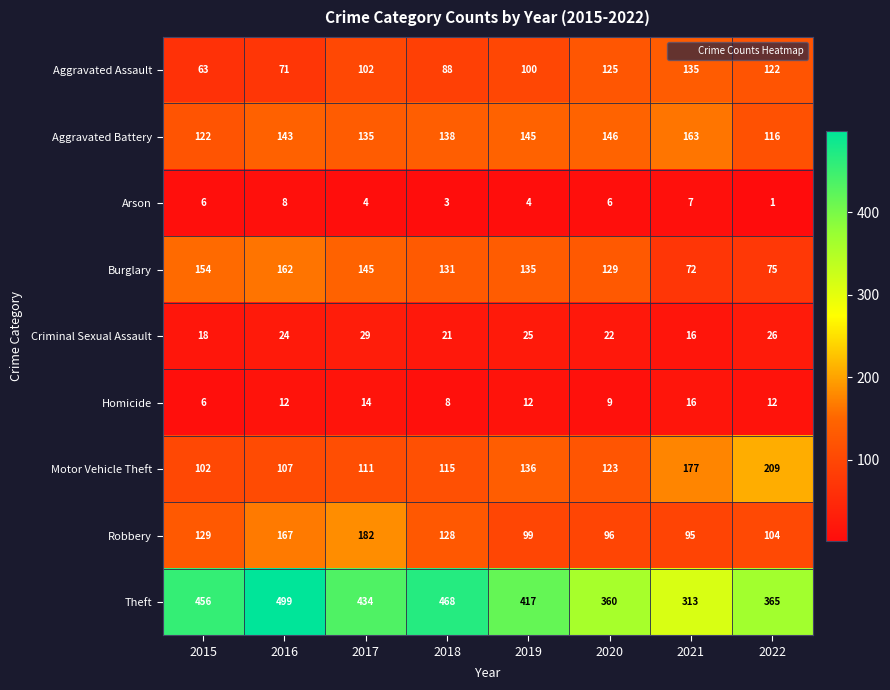

What is the difference between the Criminal Sexual Assault values at 2021 and 2018?

5